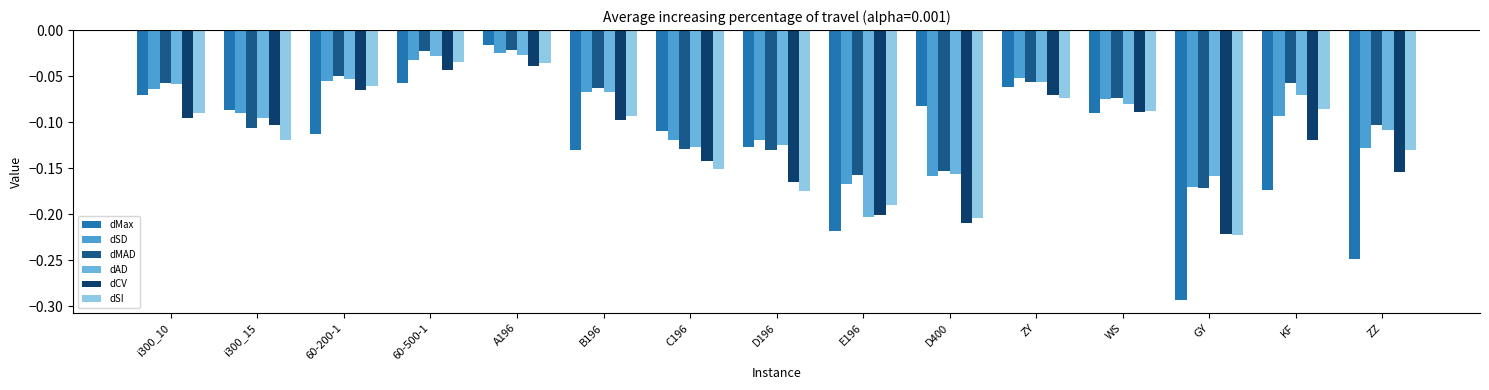

Count the number of data series in this chart.

6